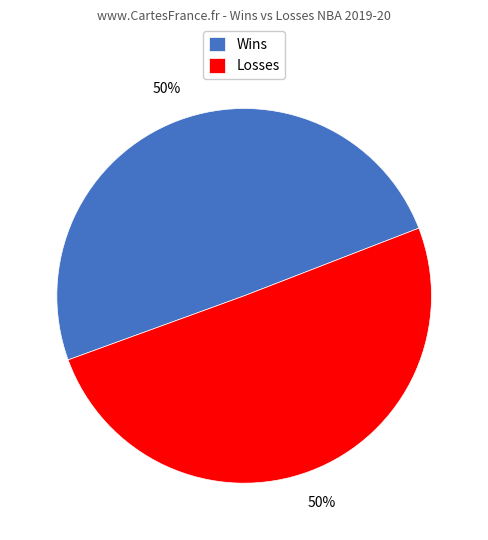

To the nearest percent, what portion does Wins represent?

50%